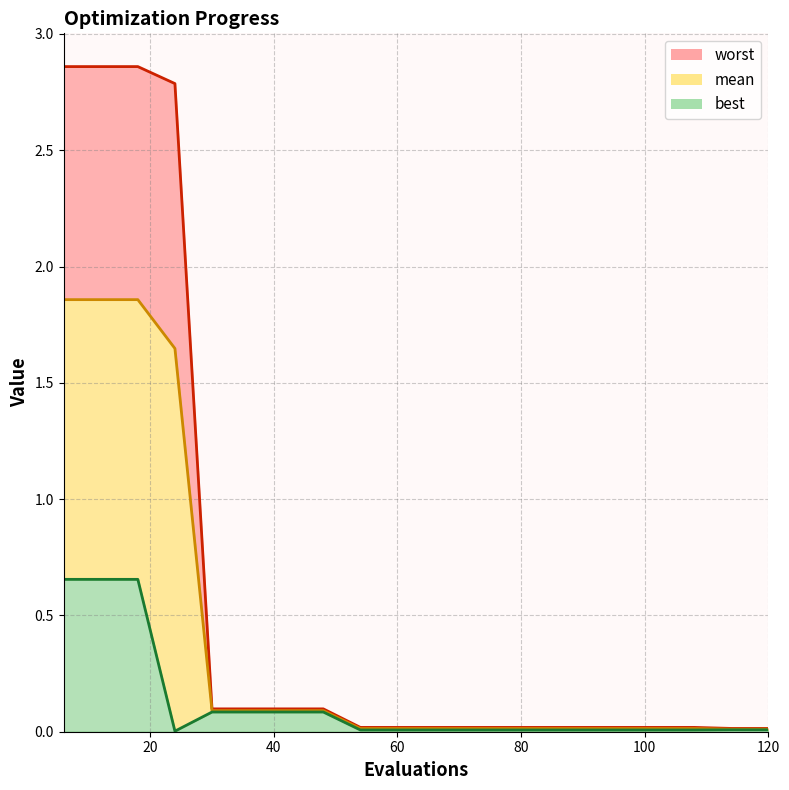

At how many categories does at least one series exceed 2?

4